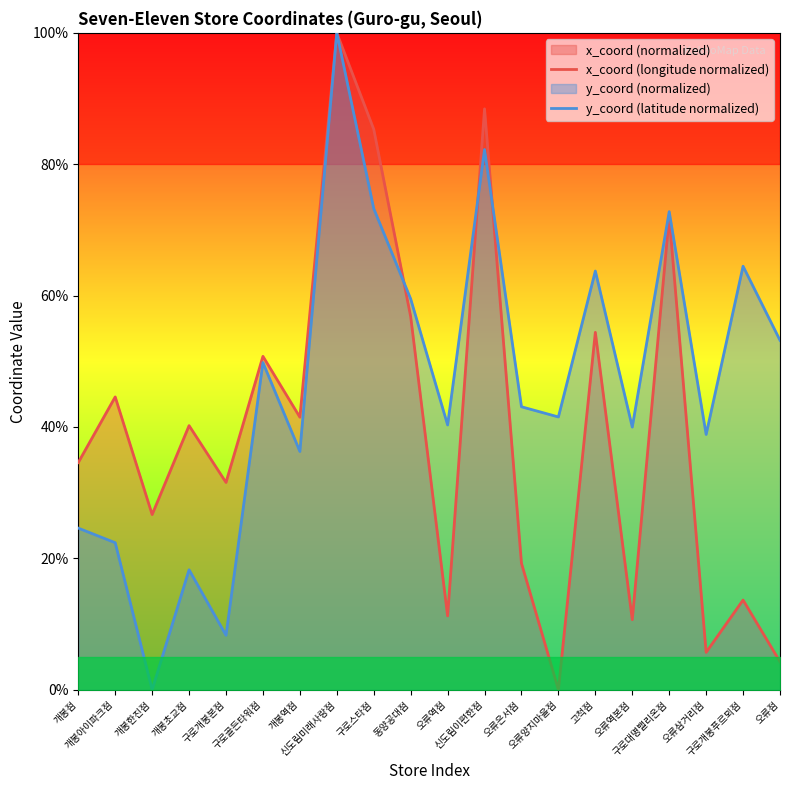

What is the difference between the maximum and minimum values in the x_coord (longitude normalized) series?

100.0